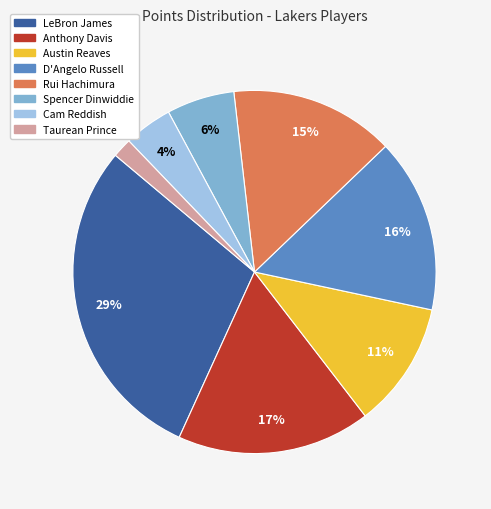

Is there any slice that represents more than half of the pie?

No